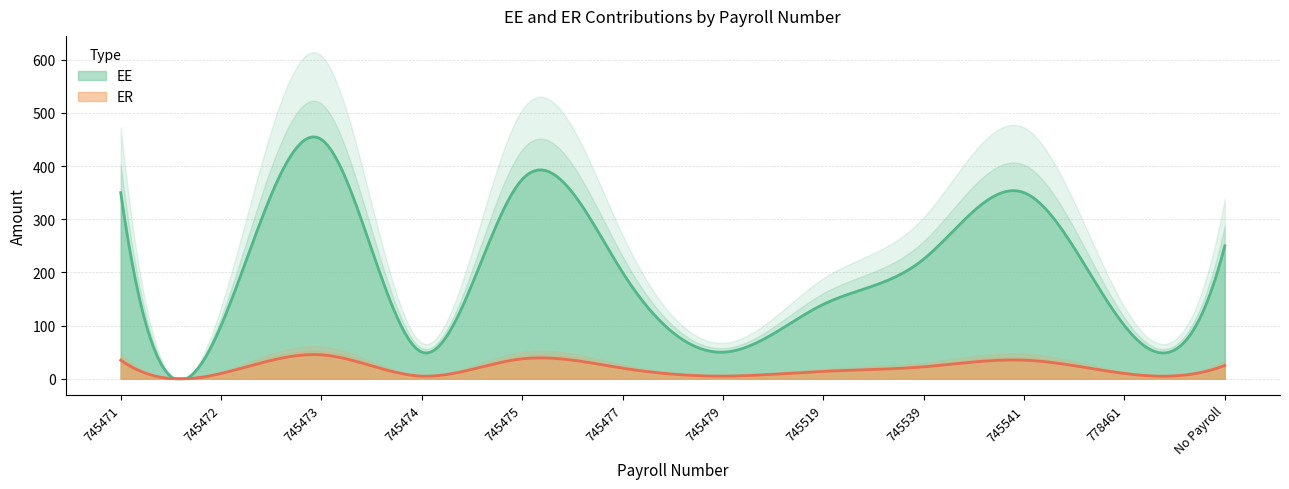

List the series in order of their peak value, highest first.

EE, ER